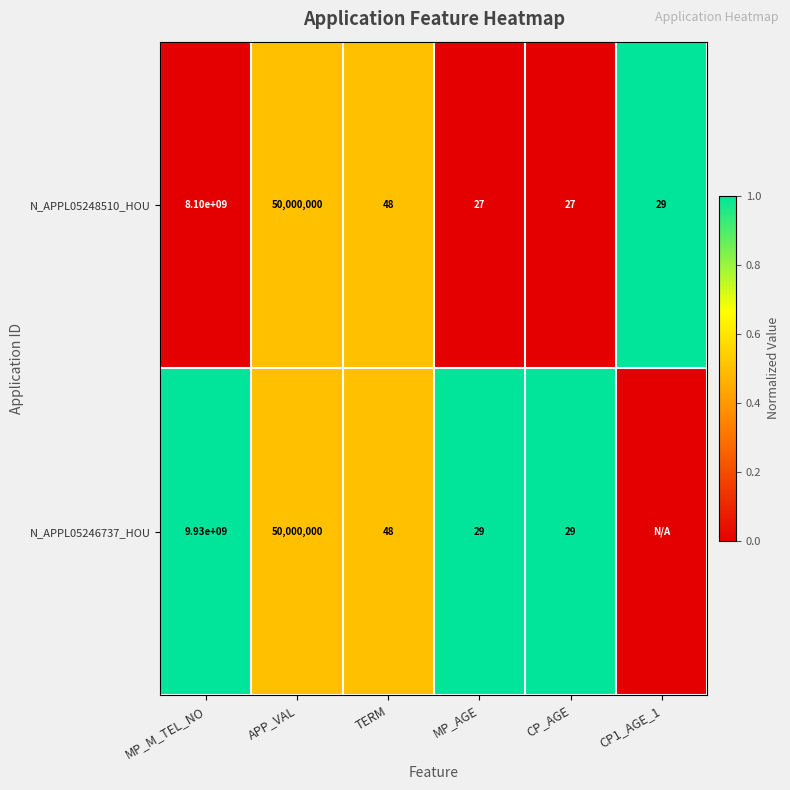

The value of N_APPL05246737_HOU at CP_AGE is 17. True or false?

False